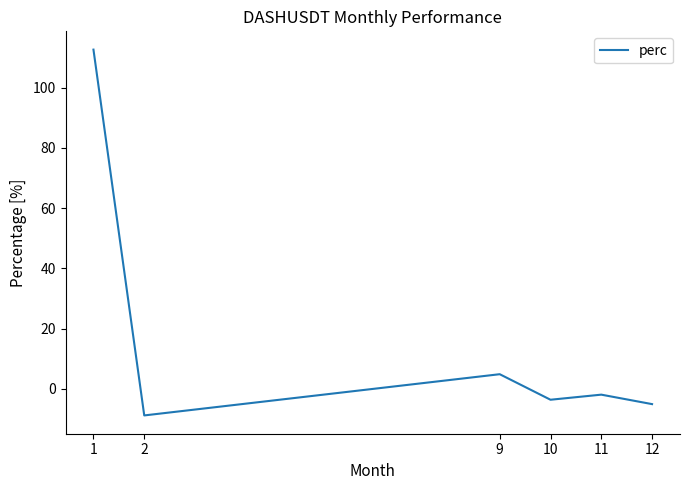

At which category does the chart reach its peak across all series?

1